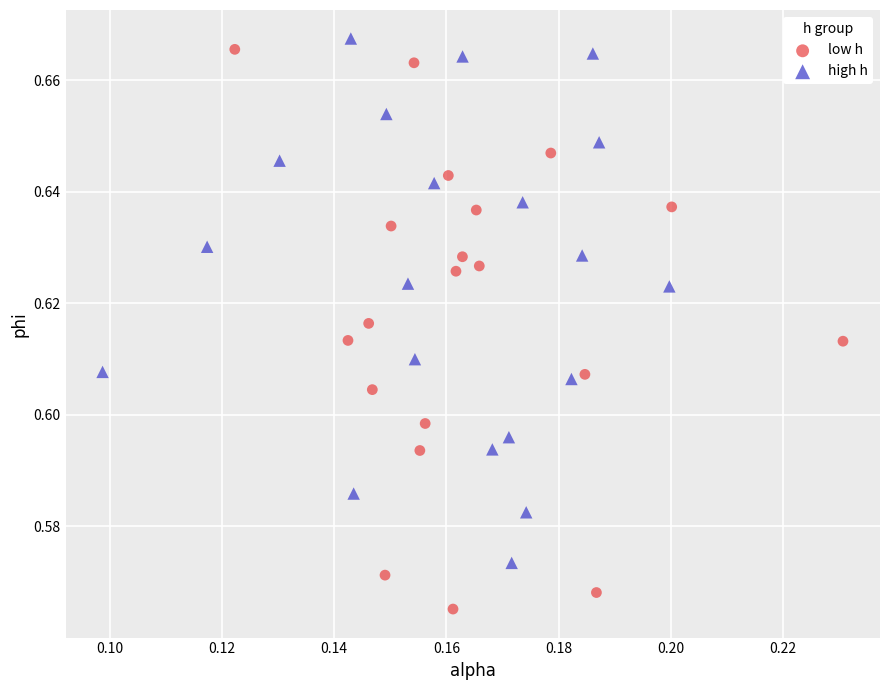

Which series has the widest spread of Y values?

low h